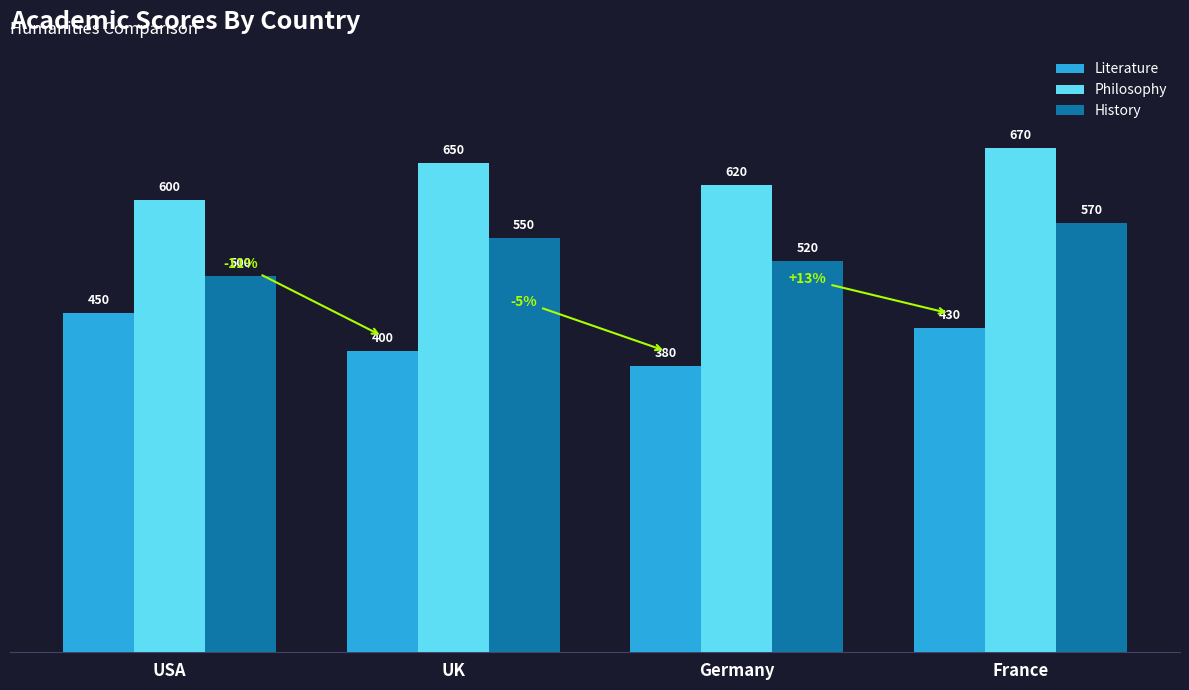

Rank the series at France from lowest to highest value.

Literature, History, Philosophy